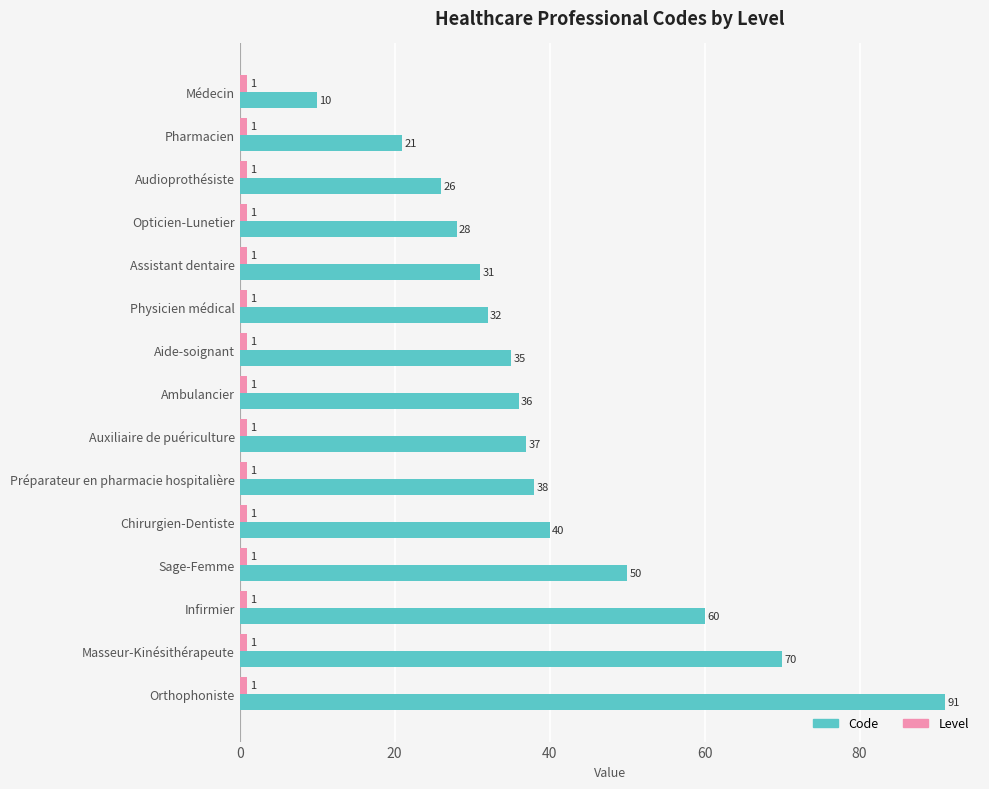

Rank the series by their maximum value, from lowest to highest.

Level, Code